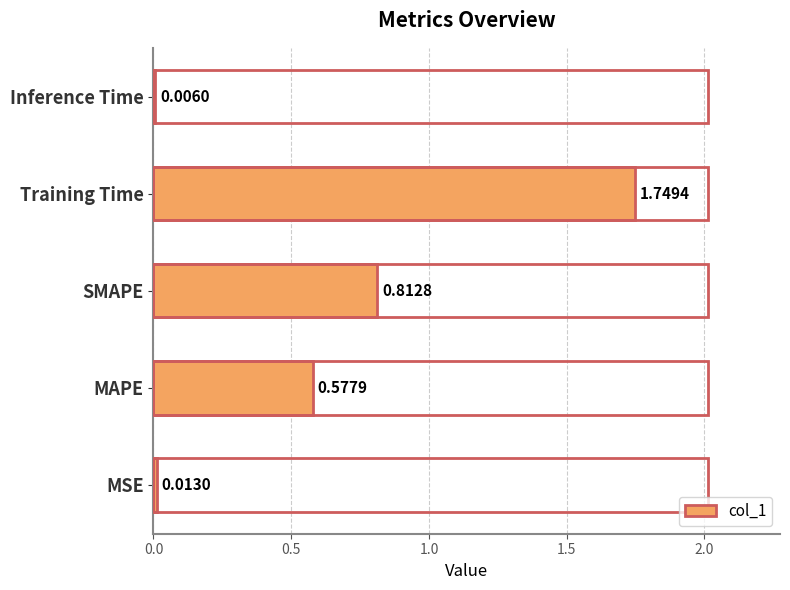

What is the sum of all values?

3.2